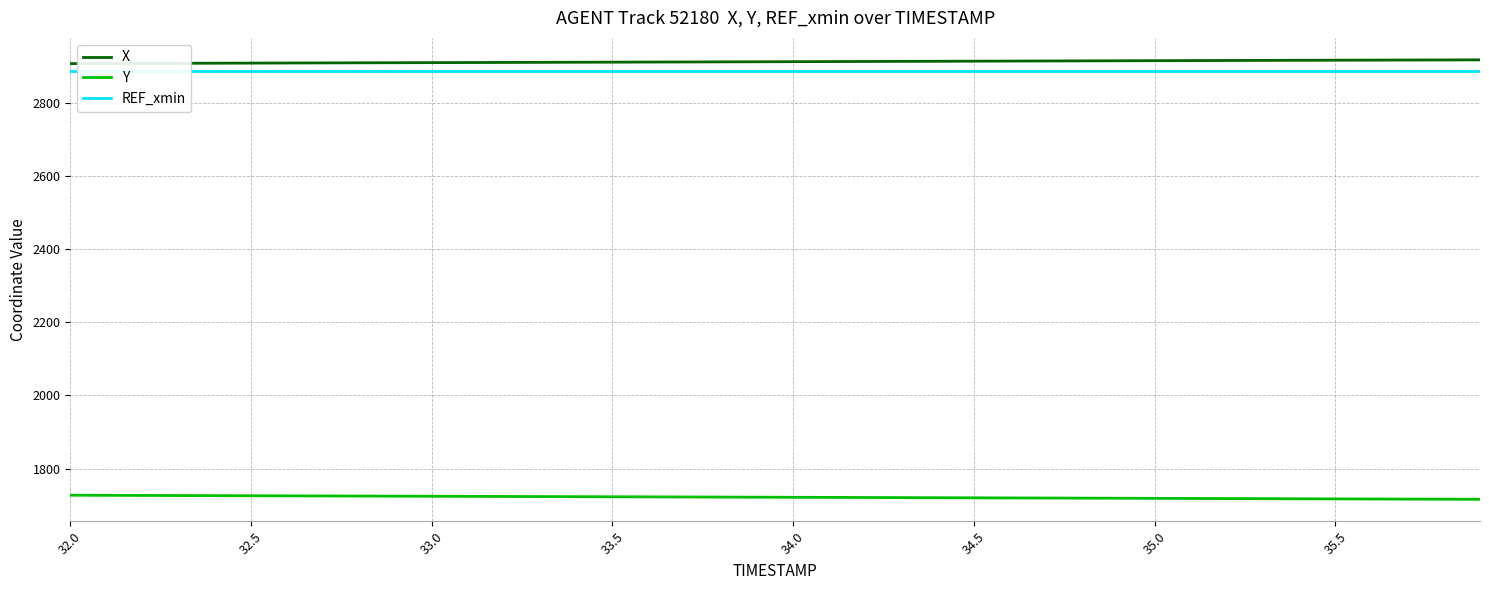

List the series in order of their peak value, lowest first.

Y, REF_xmin, X